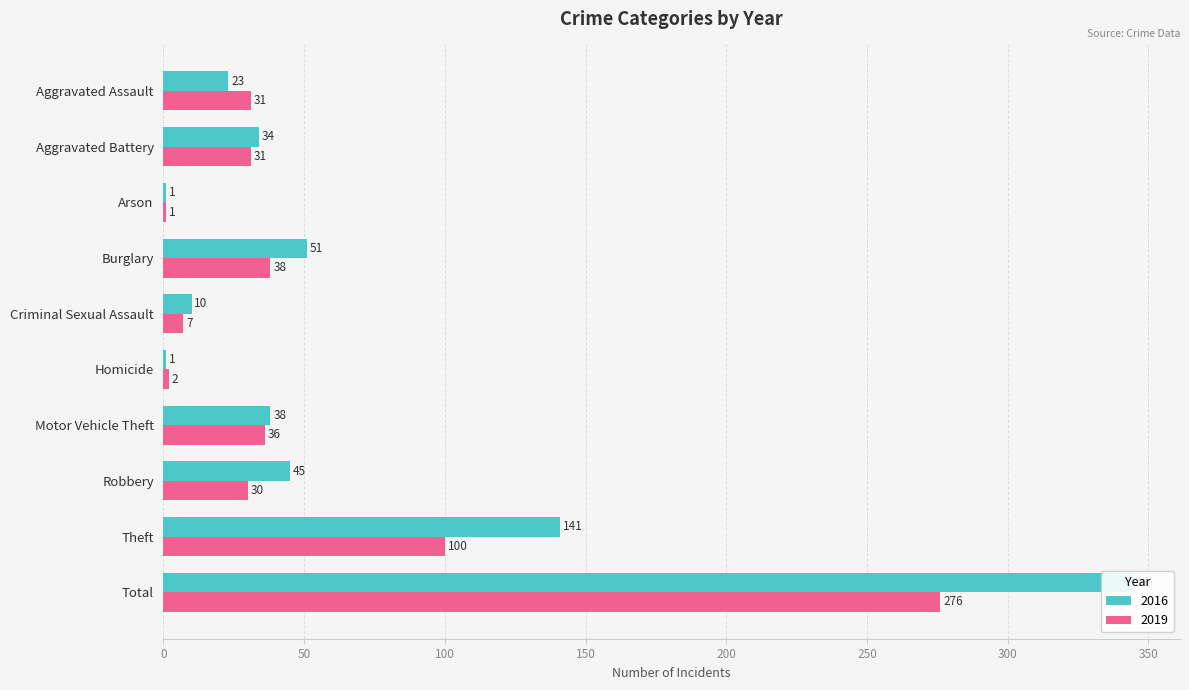

The value of 2019 at Aggravated Battery is 31. True or false?

True